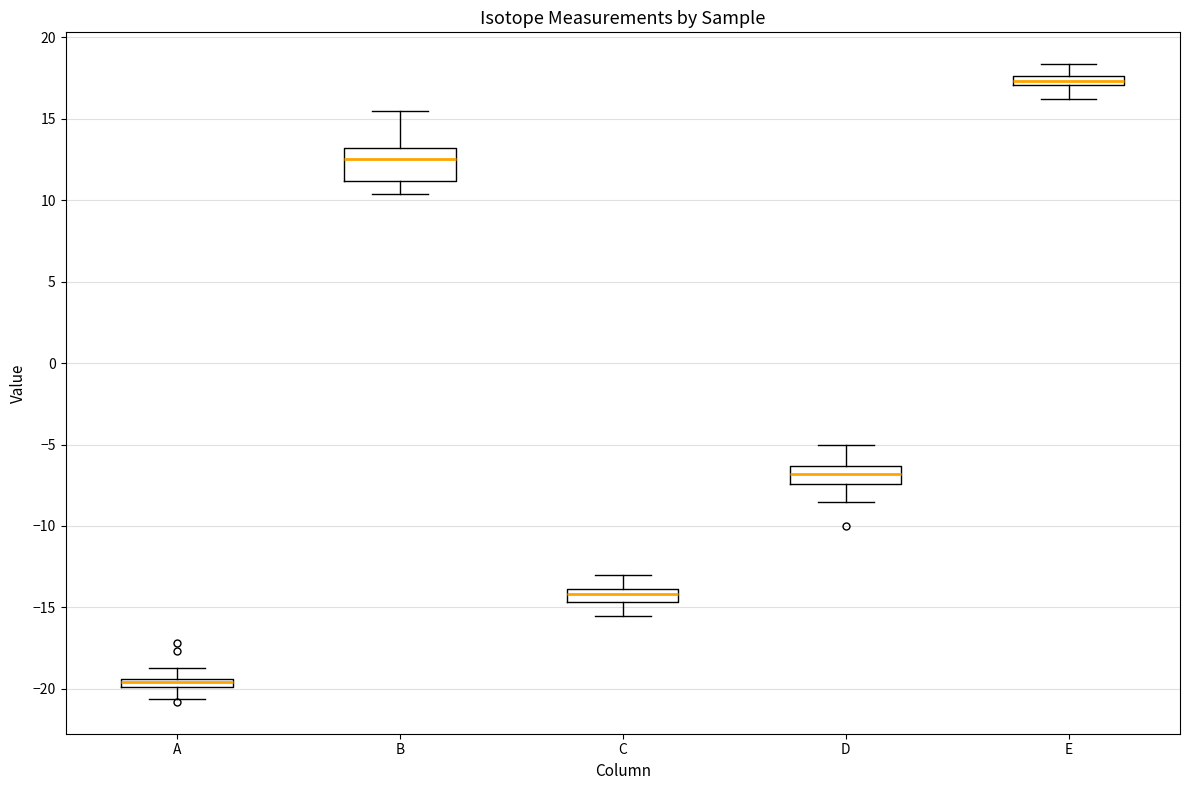

Comparing the boxes themselves (not the whiskers), which one is the tallest?

B